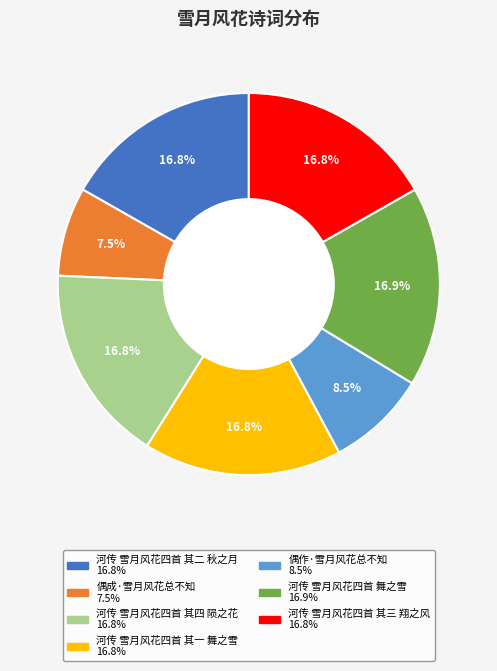

Does 偶作·雪月风花总不知 account for over 50% of the chart?

No